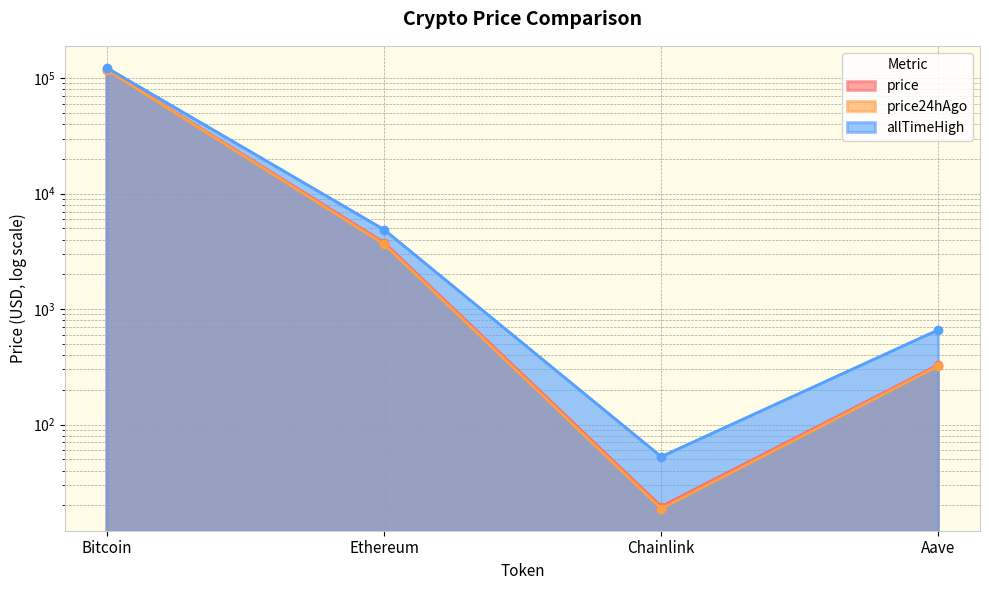

The price24hAgo series shows 3651.1 at Ethereum. True or false?

True